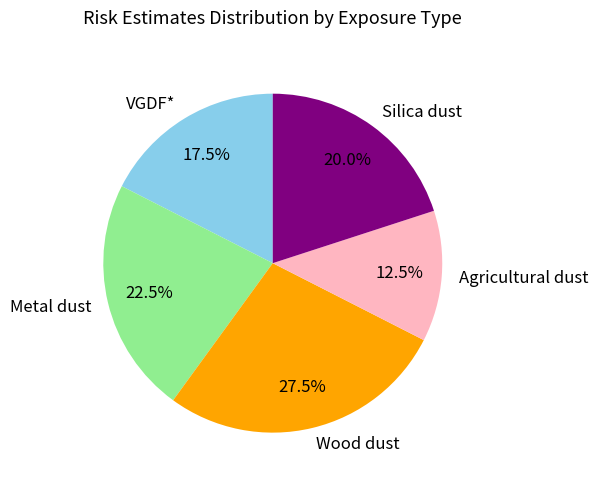

To the nearest percent, what is the difference between the Wood dust and Agricultural dust slice percentages?

15%